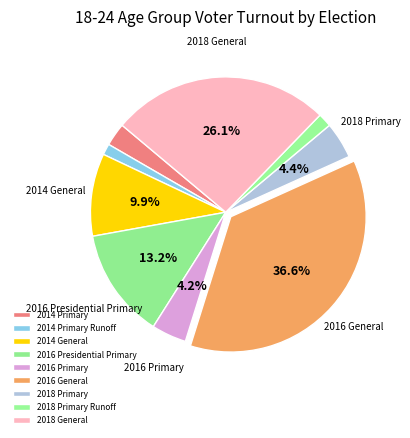

What is the smallest slice in the pie chart?

2014 Primary Runoff